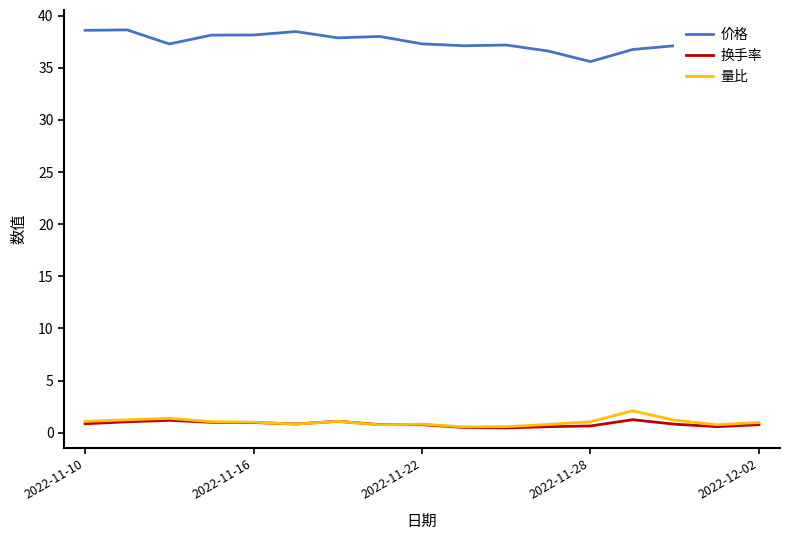

True or false: 价格 and 量比 intersect in this chart.

False